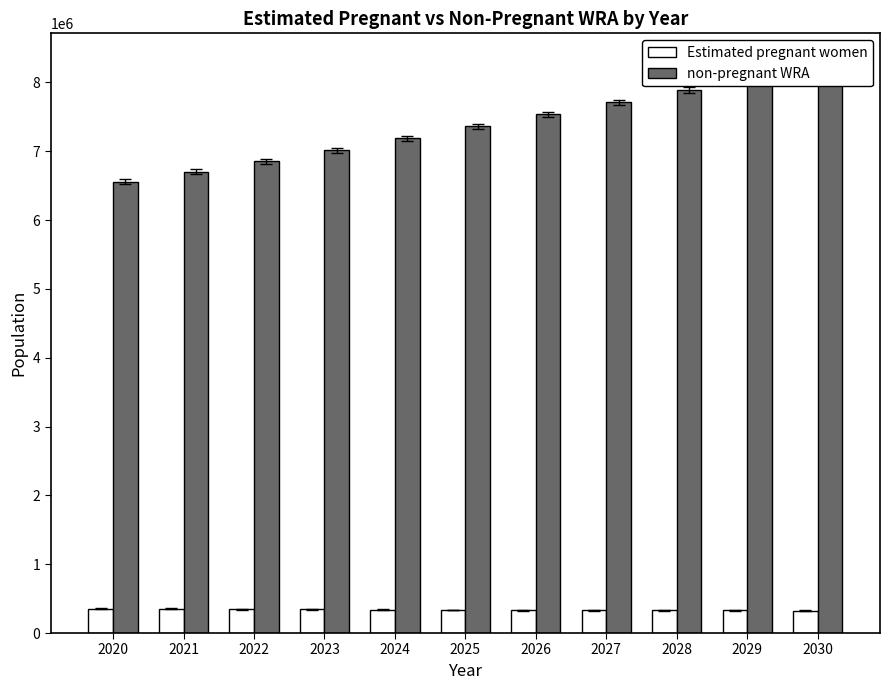

Read the non-pregnant WRA value at 2021.

6701067.4